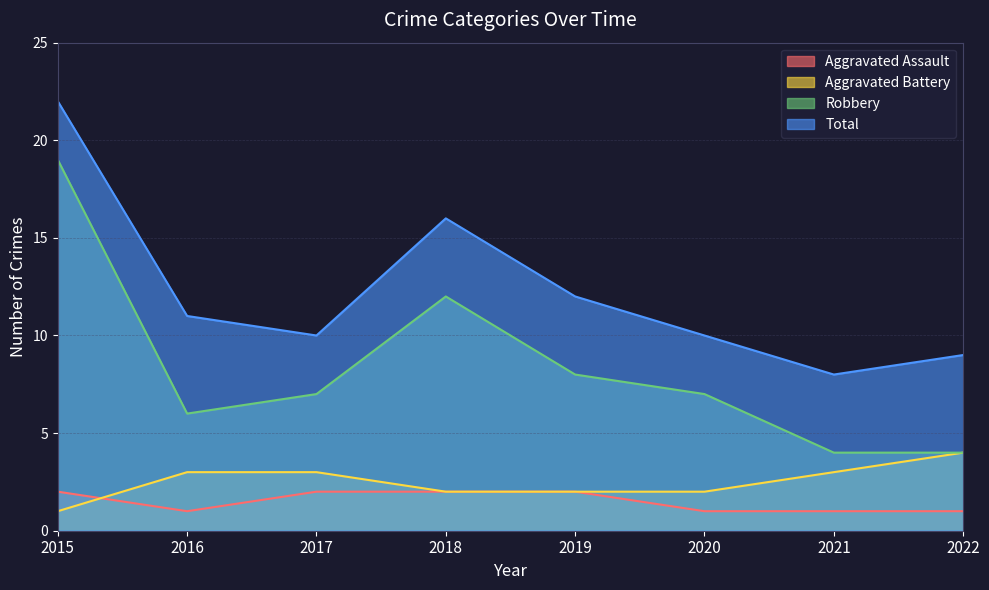

At which label does Total first exceed 11?

2015